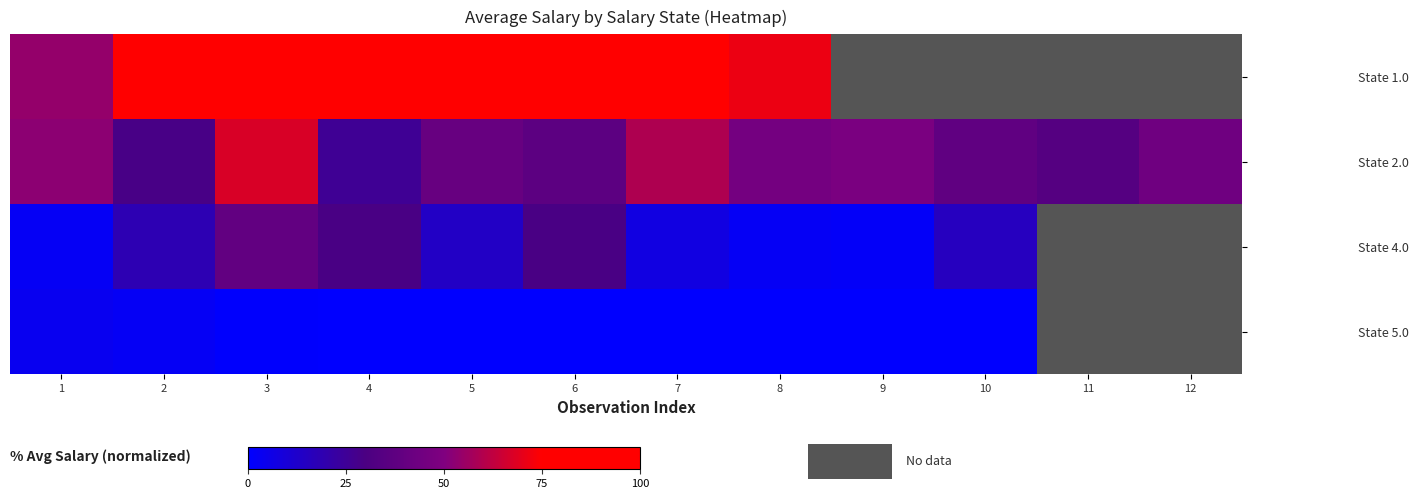

Rank the series by their average value, from highest to lowest.

State 1.0, State 2.0, State 4.0, State 5.0